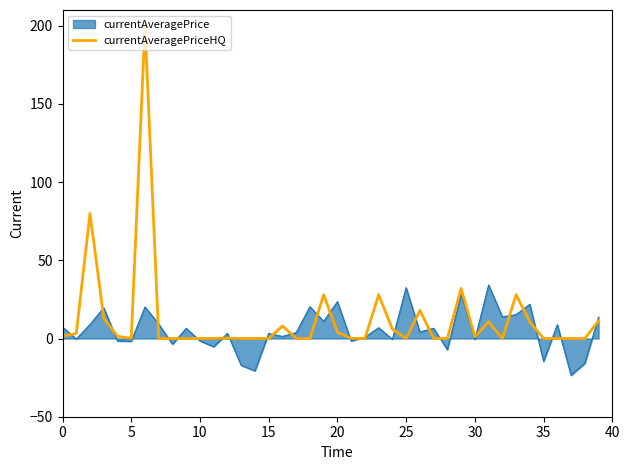

Which series has the widest spread of values?

currentAveragePriceHQ